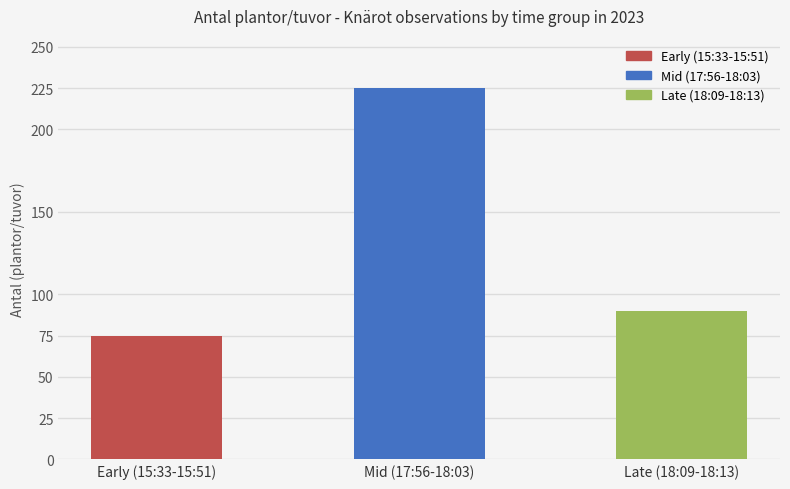

Between Mid (17:56-18:03) and Late (18:09-18:13), which is larger?

Mid (17:56-18:03)